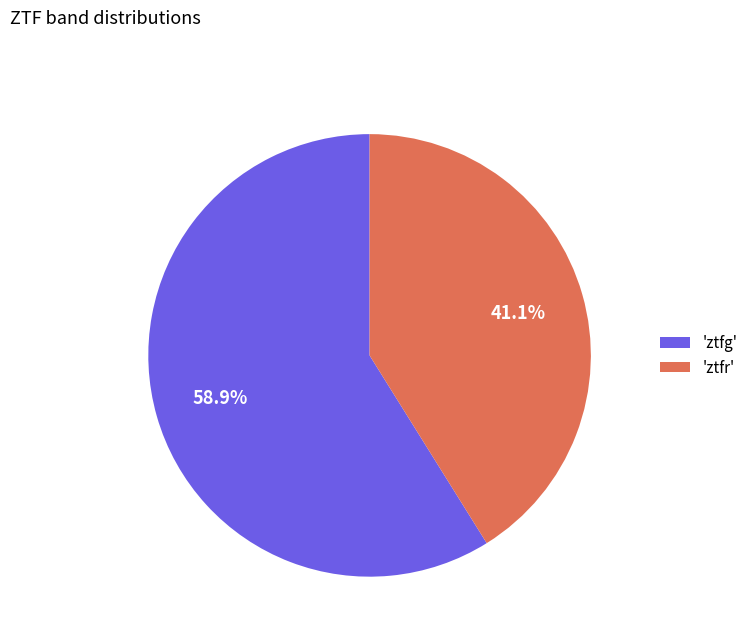

Approximately how many times larger is the value at 'ztfr' compared to 'ztfg'?

0.7